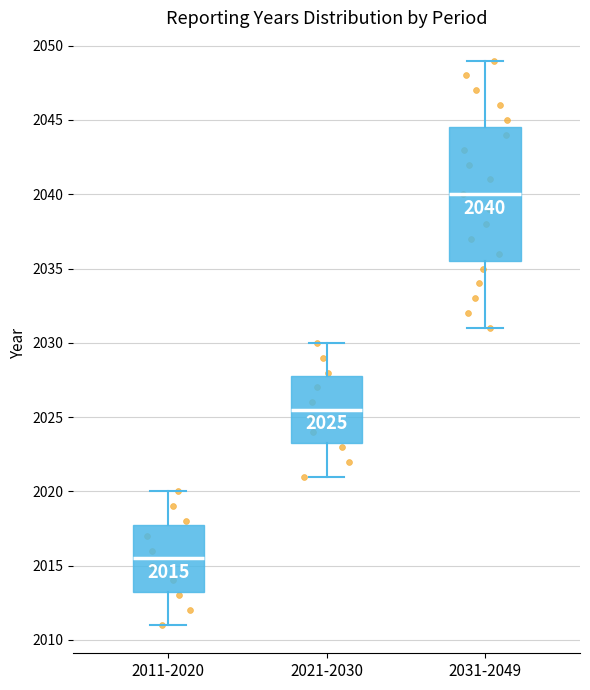

Which box's median line is the lowest?

2011-2020